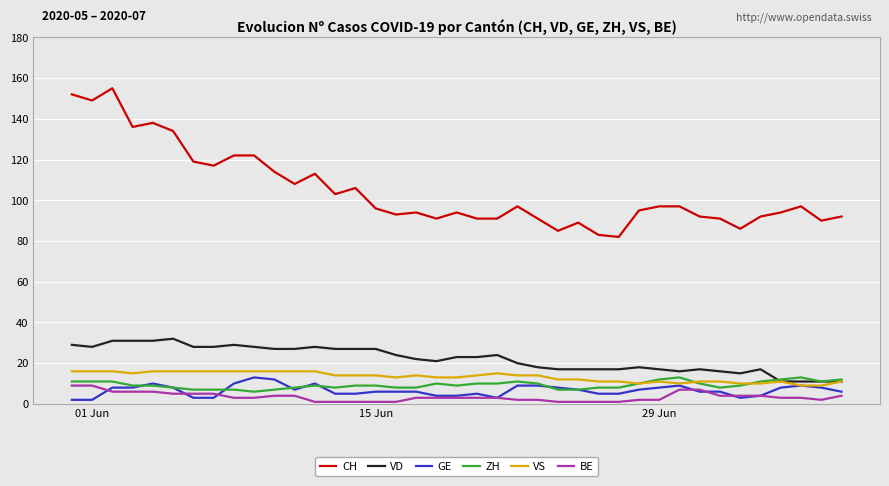

Reading right to left, list all the values displayed in this chart.

CH: 92	90	97	94	92	86	91	92	97	97	95	82	83	89	85	91	97	91	91	94	91	94	93	96	106	103	113	108	114	122	122	117	119	134	138	136	155	149	152
VD: 11	11	11	11	17	15	16	17	16	17	18	17	17	17	17	18	20	24	23	23	21	22	24	27	27	27	28	27	27	28	29	28	28	32	31	31	31	28	29
GE: 6	8	9	8	4	3	6	6	9	8	7	5	5	7	8	9	9	3	5	4	4	6	6	6	5	5	10	7	12	13	10	3	3	8	10	8	8	2	2
ZH: 12	11	13	12	11	9	8	10	13	12	10	8	8	7	7	10	11	10	10	9	10	8	8	9	9	8	9	8	7	6	7	7	7	8	9	9	11	11	11
VS: 11	9	9	11	10	10	11	11	10	11	10	11	11	12	12	14	14	15	14	13	13	14	13	14	14	14	16	16	16	16	16	16	16	16	16	15	16	16	16
BE: 4	2	3	3	4	4	4	7	7	2	2	1	1	1	1	2	2	3	3	3	3	3	1	1	1	1	1	4	4	3	3	5	5	5	6	6	6	9	9